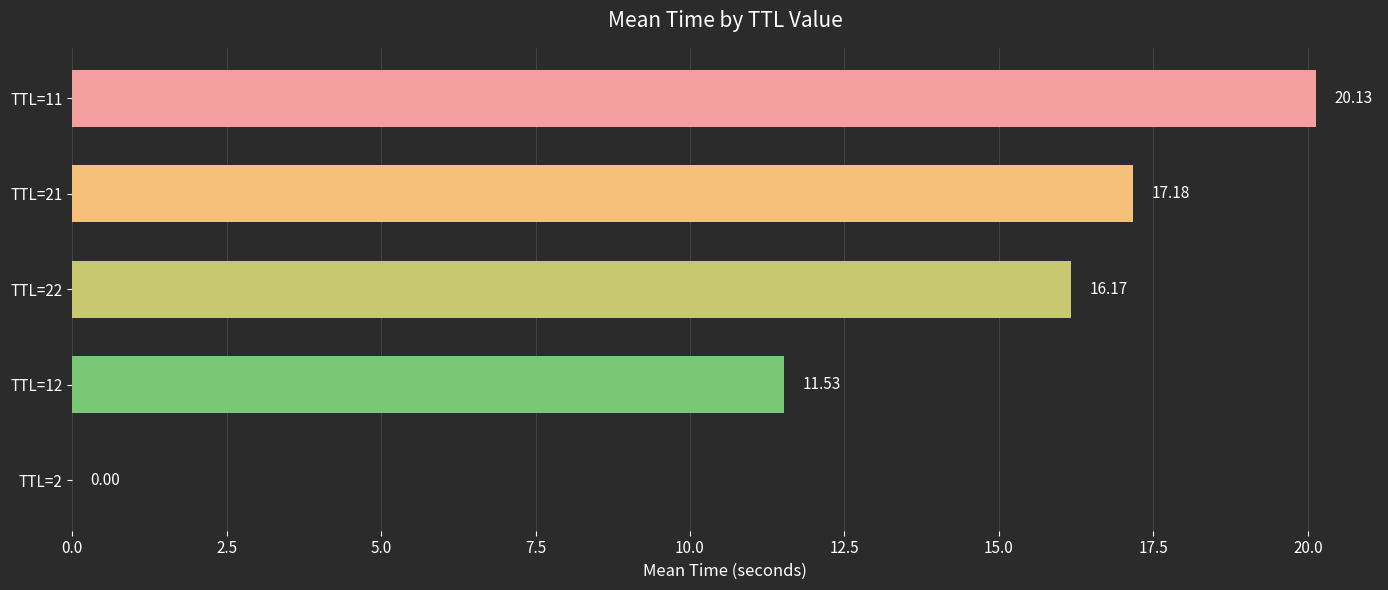

How many distinct data groups are displayed?

1